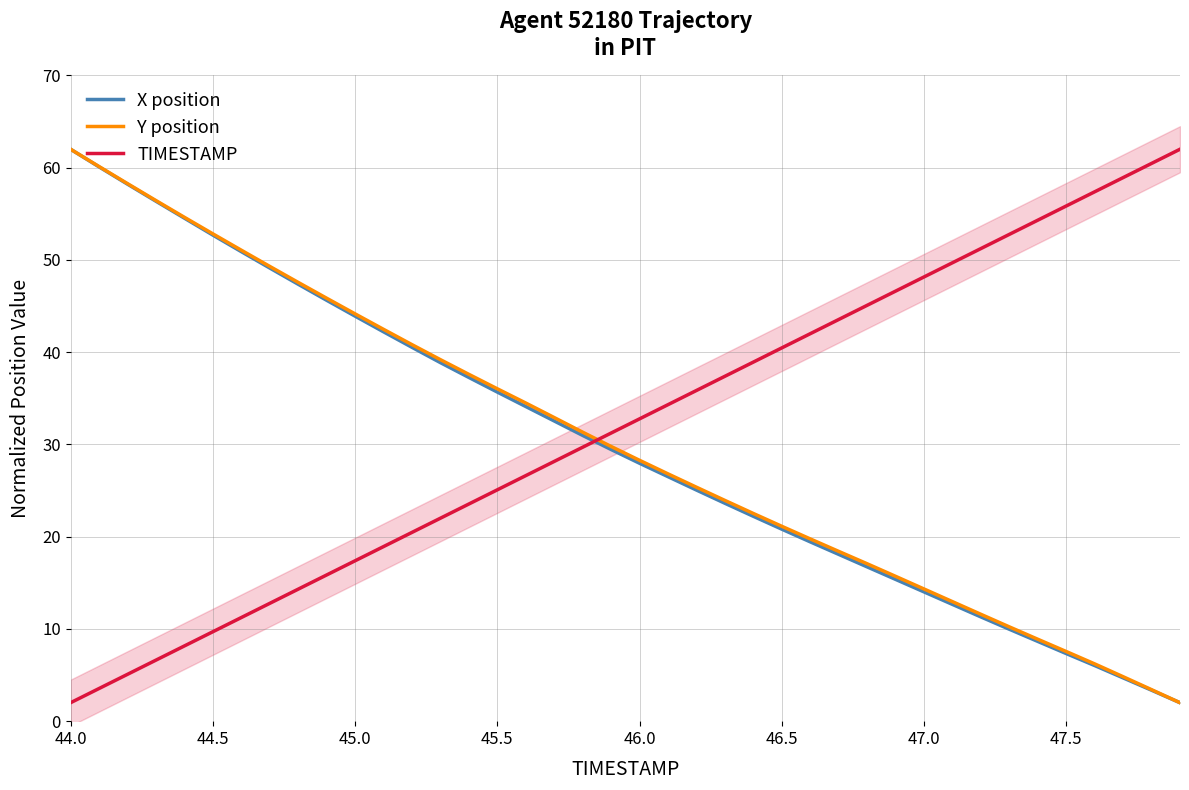

At how many categories does at least one series exceed 60?

4